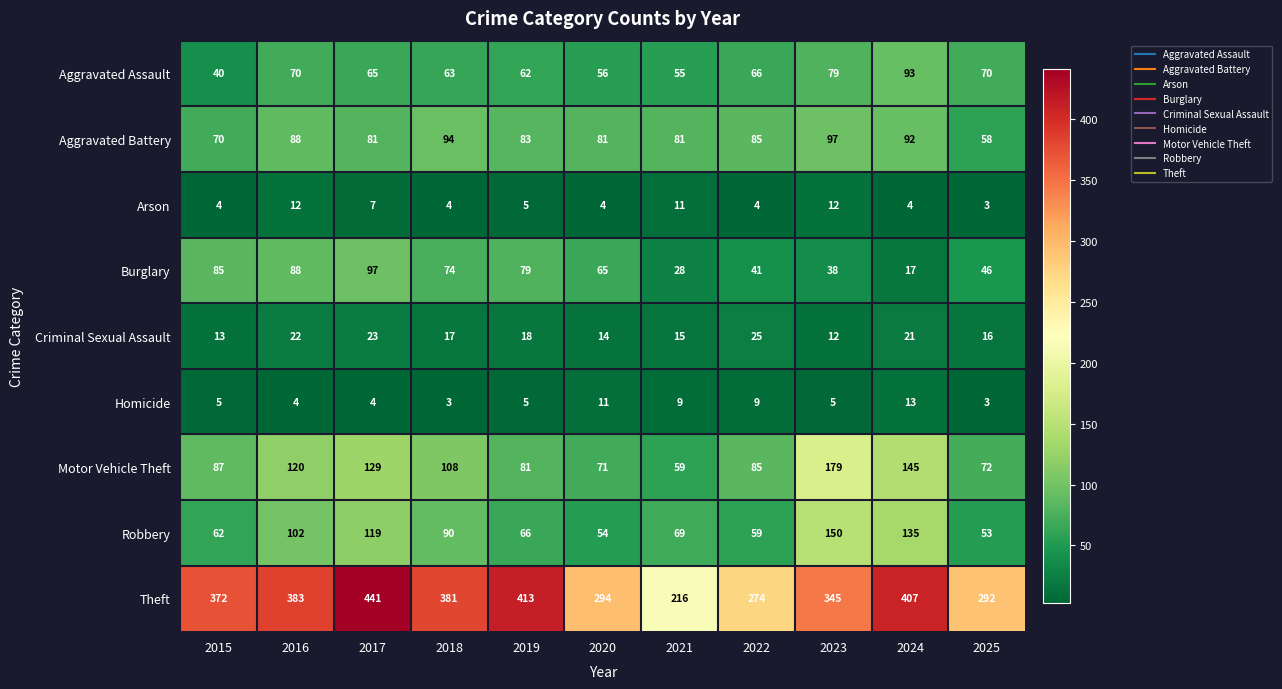

What is the total value across all series at 2024?

927